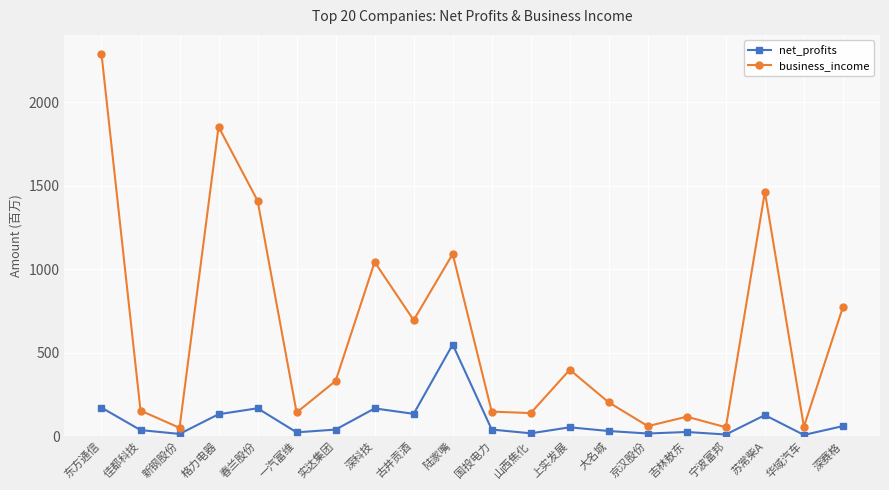

What is the value of the net_profits point at the 4th from the left?

131.2